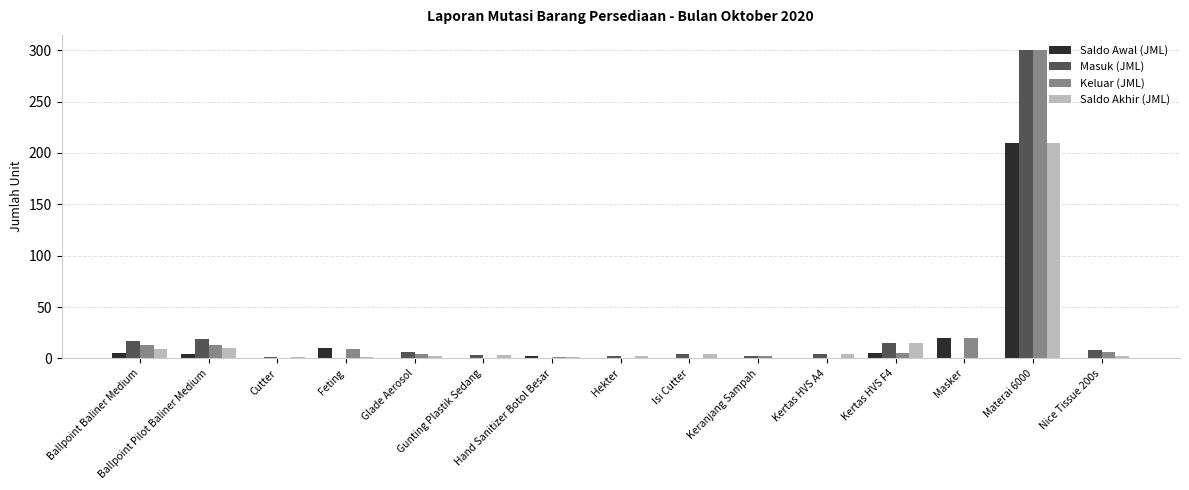

What is the sum of all Keluar (JML) values?

373